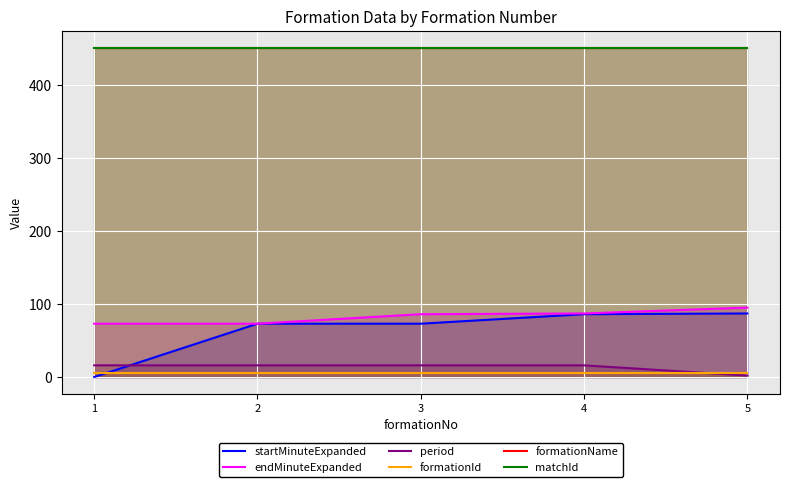

What is the value of the endMinuteExpanded point at the 1st from the left?

73